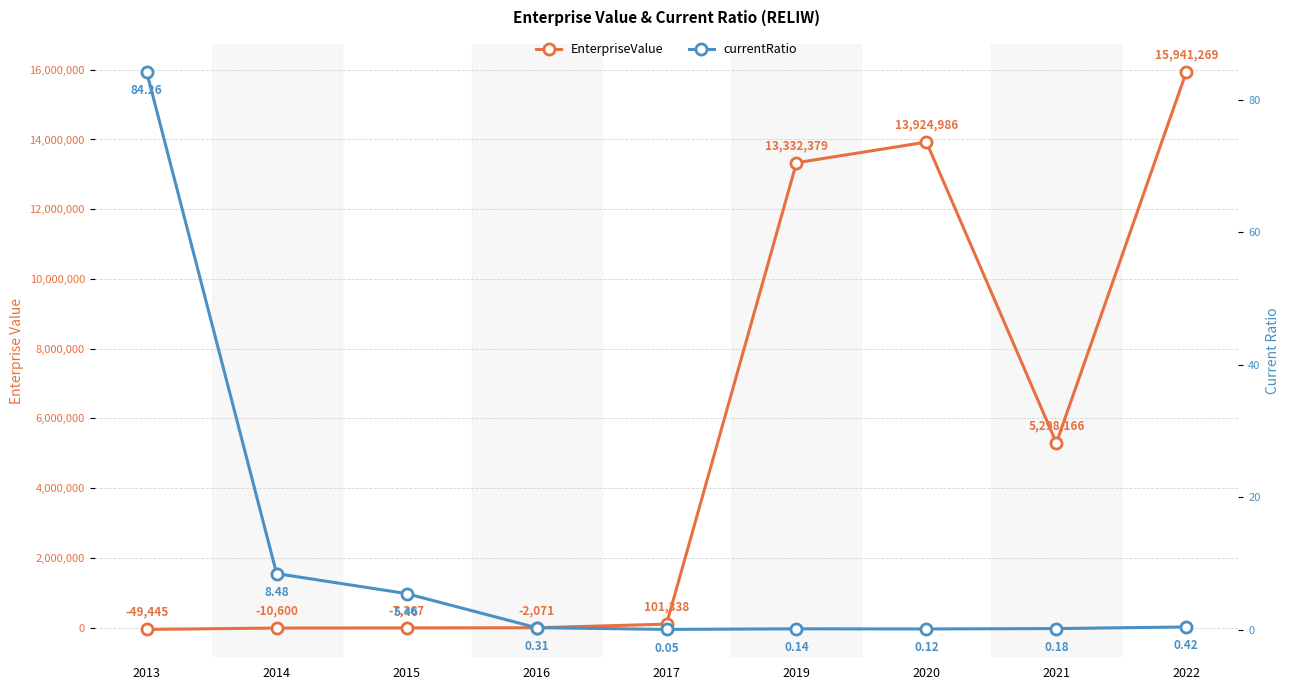

What is the minimum value for currentRatio?

0.1